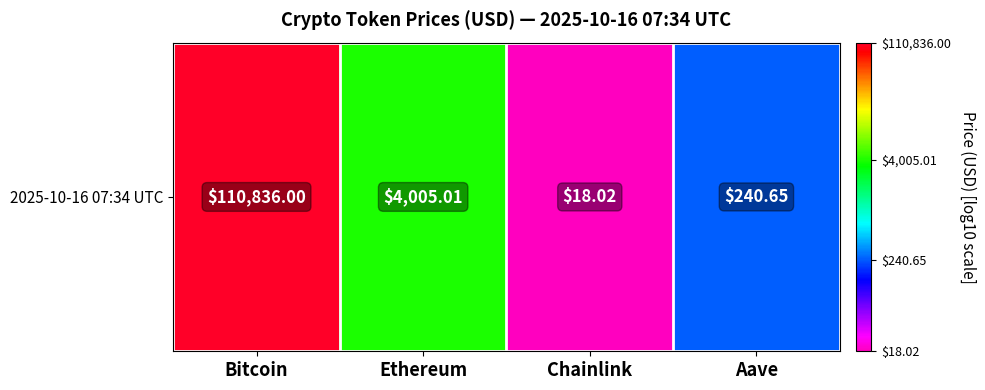

Approximately how many times larger is the value at Aave compared to Chainlink?

1.9